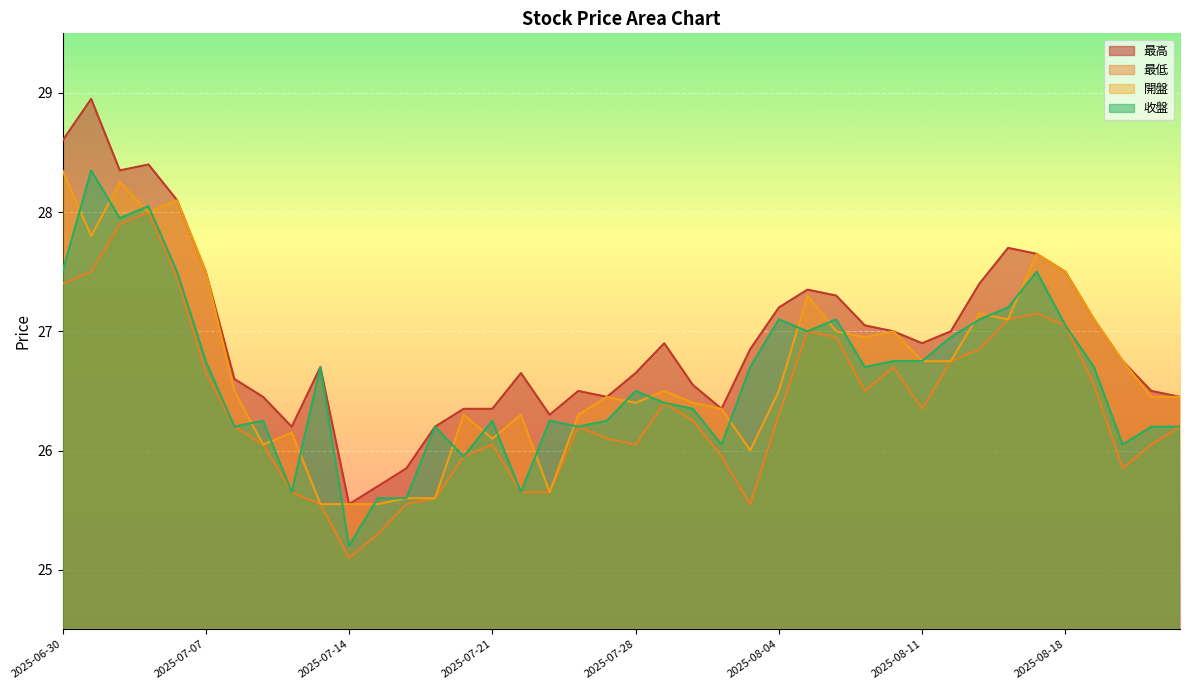

The 收盤 series shows 26.2 at 2025-08-22. True or false?

True